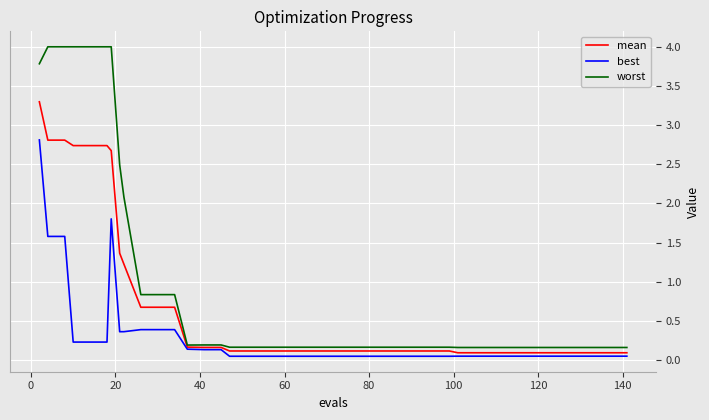

What is the maximum value for mean?

3.3